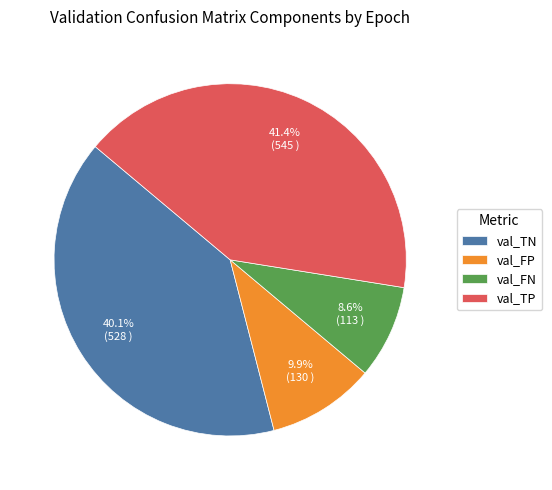

Does val_FP represent more than half of the total?

No